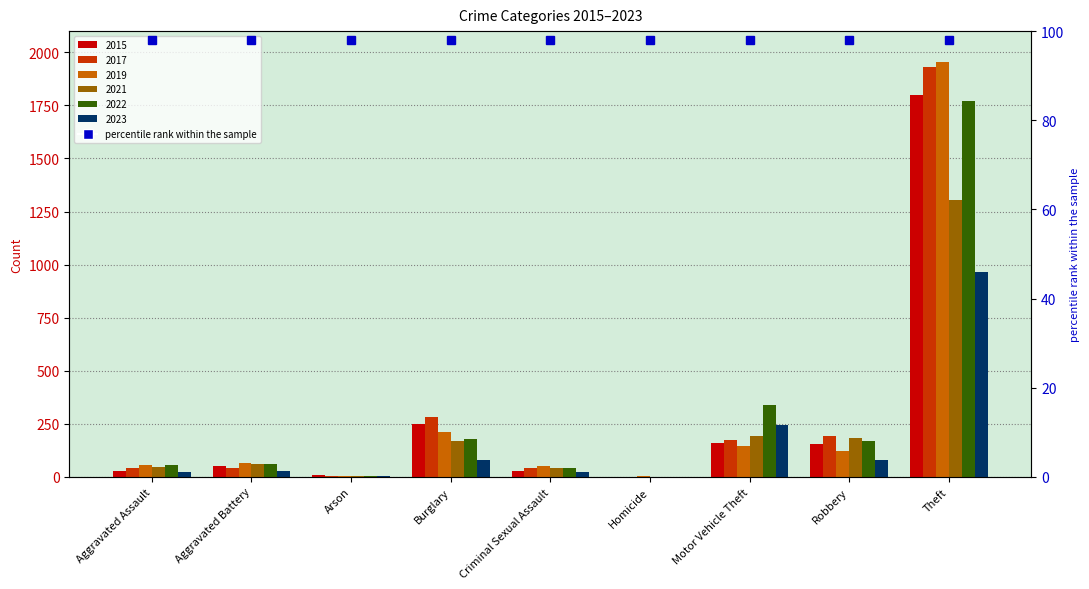

How many groups of bars are there?

9